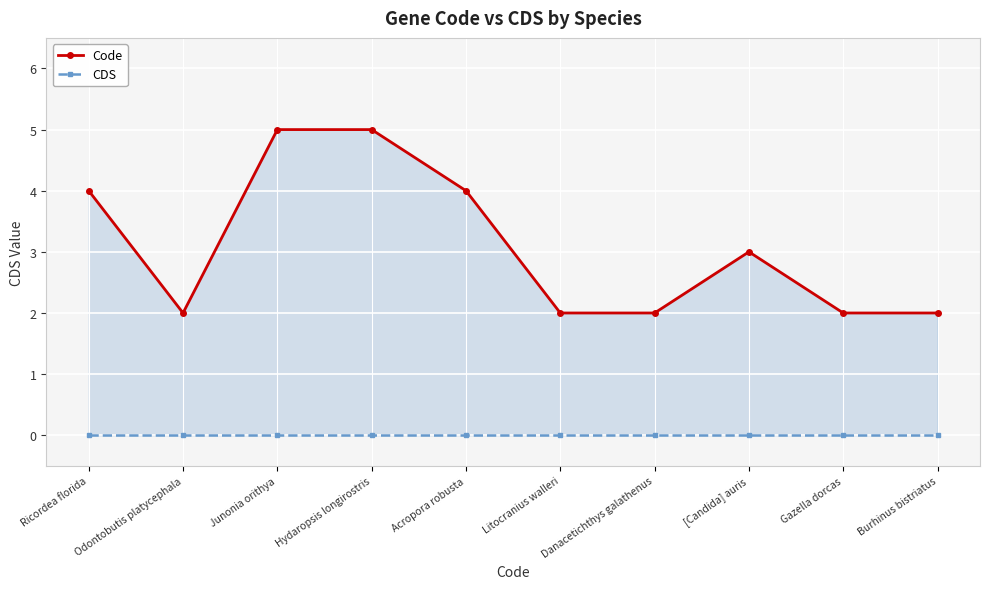

What are all the series names shown in the legend?

Code, CDS